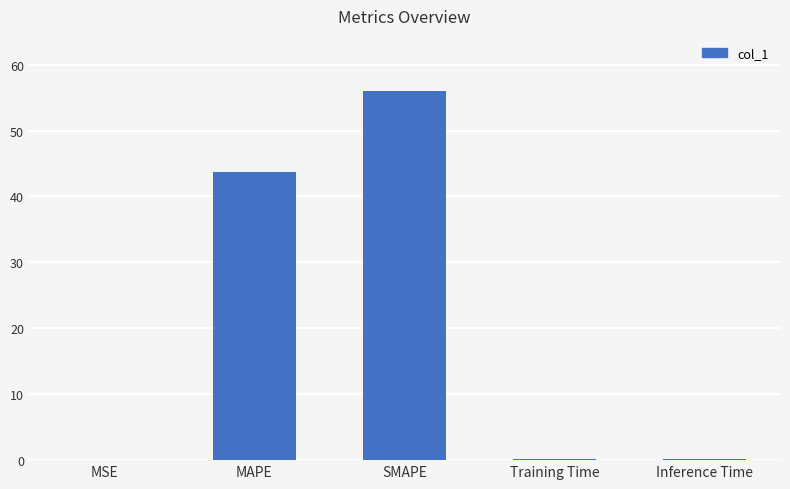

What is the change in value from MAPE to SMAPE?

+12.2